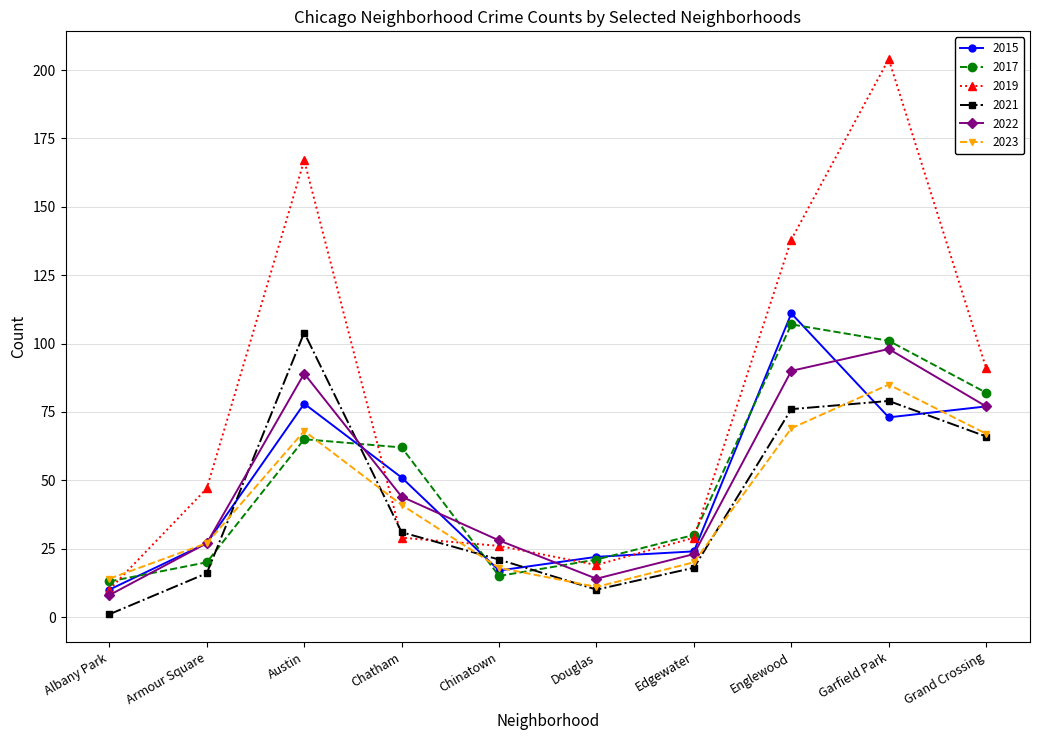

True or false: 2022 has a value of 27 at Armour Square.

True